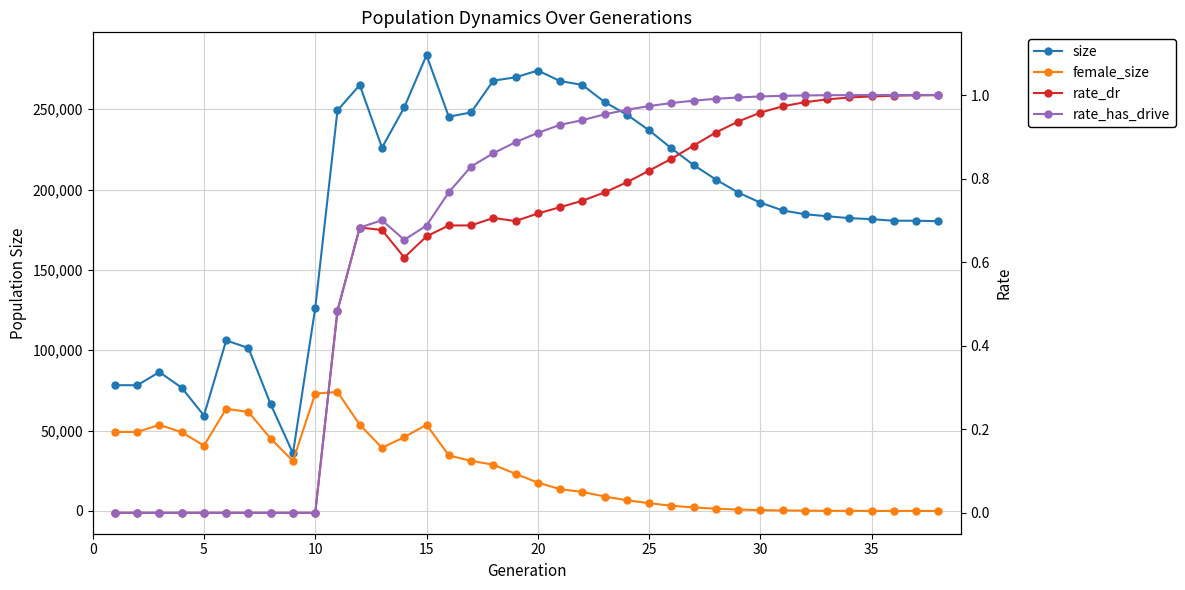

Does the chart display data point markers on the line(s)?

Yes